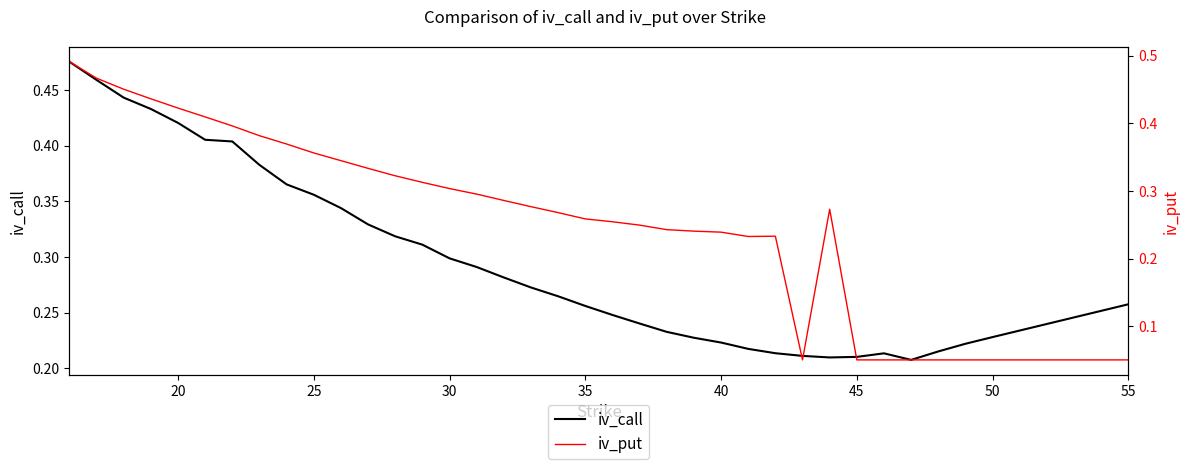

Which series ends up on top after the final intersection of iv_put and iv_call?

iv_call